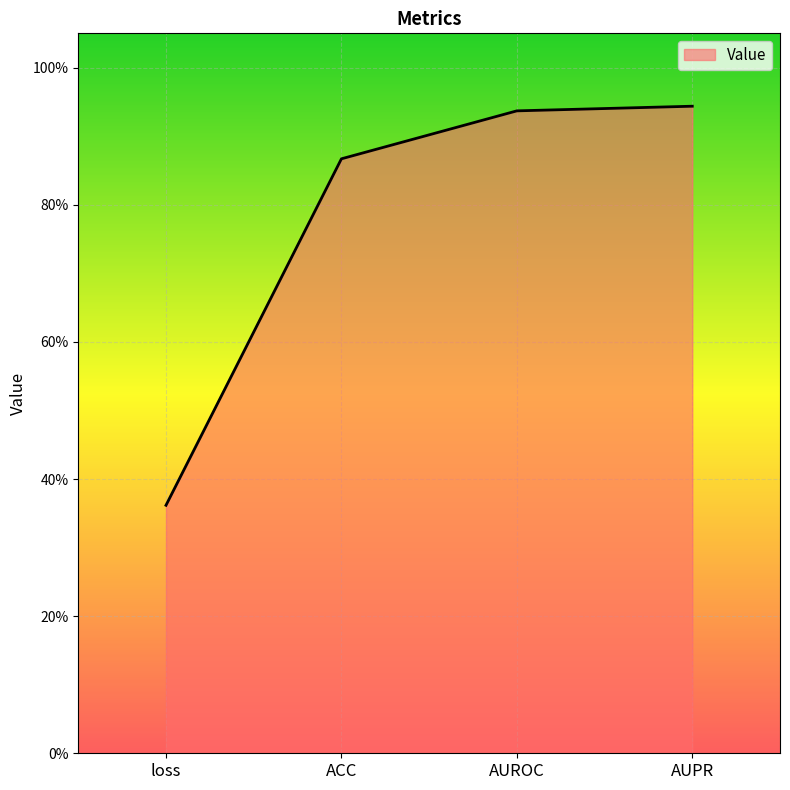

Does the chart display data point markers on the line(s)?

No